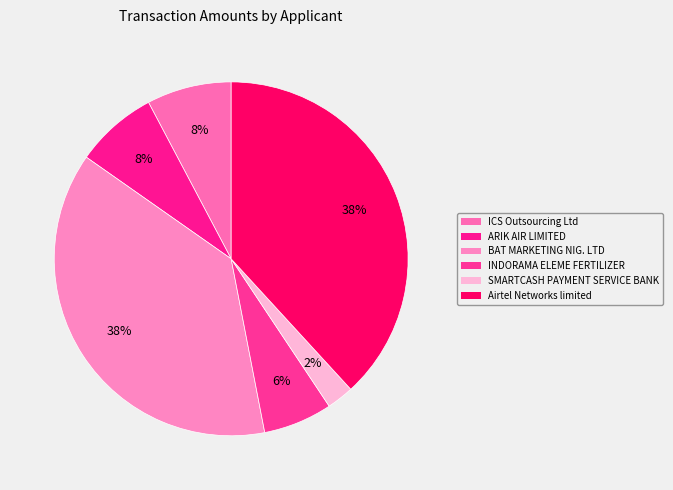

How many slices are in this pie chart?

6